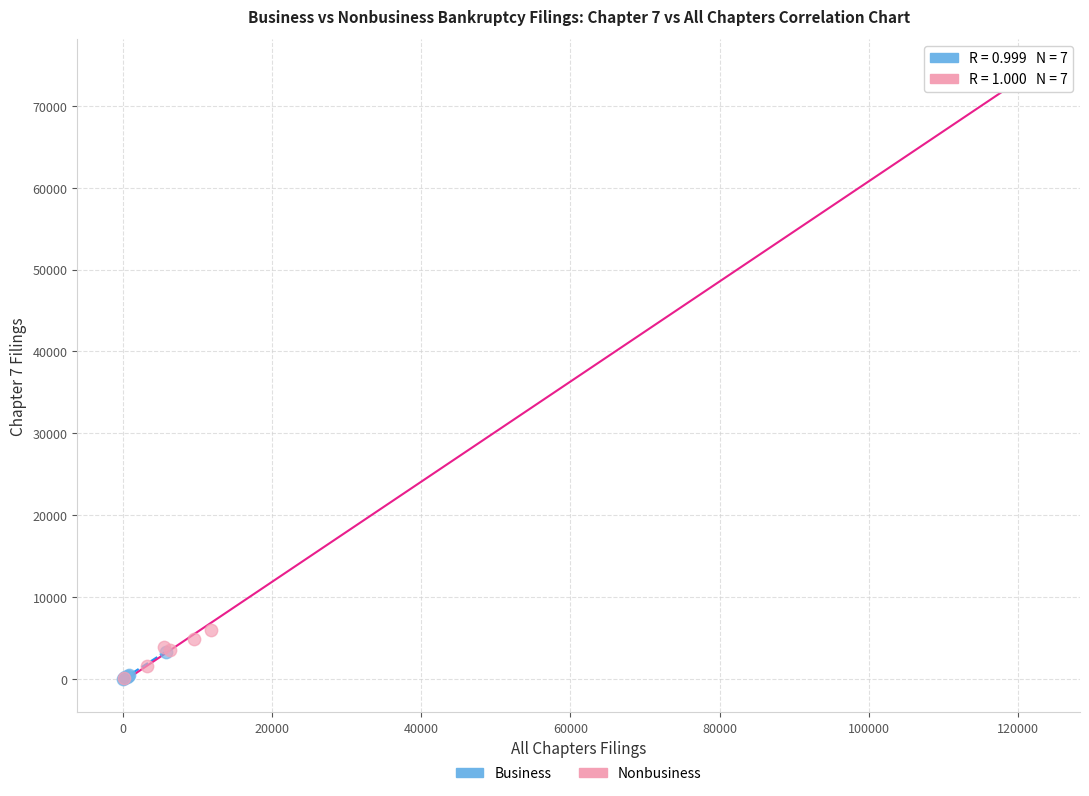

Which series has the largest Y range (max minus min)?

Nonbusiness